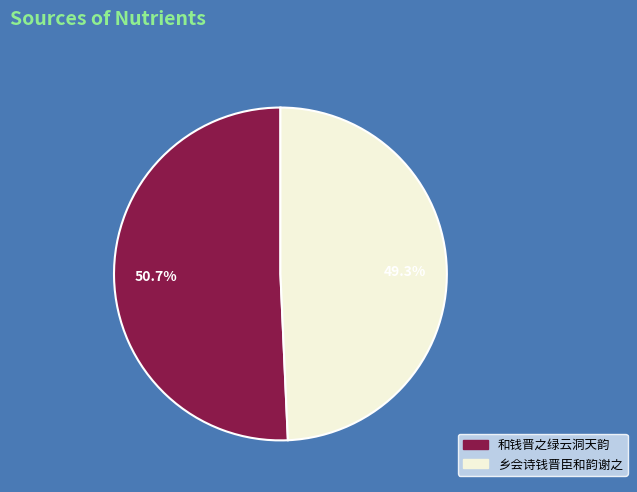

How many segments does this pie chart have?

2